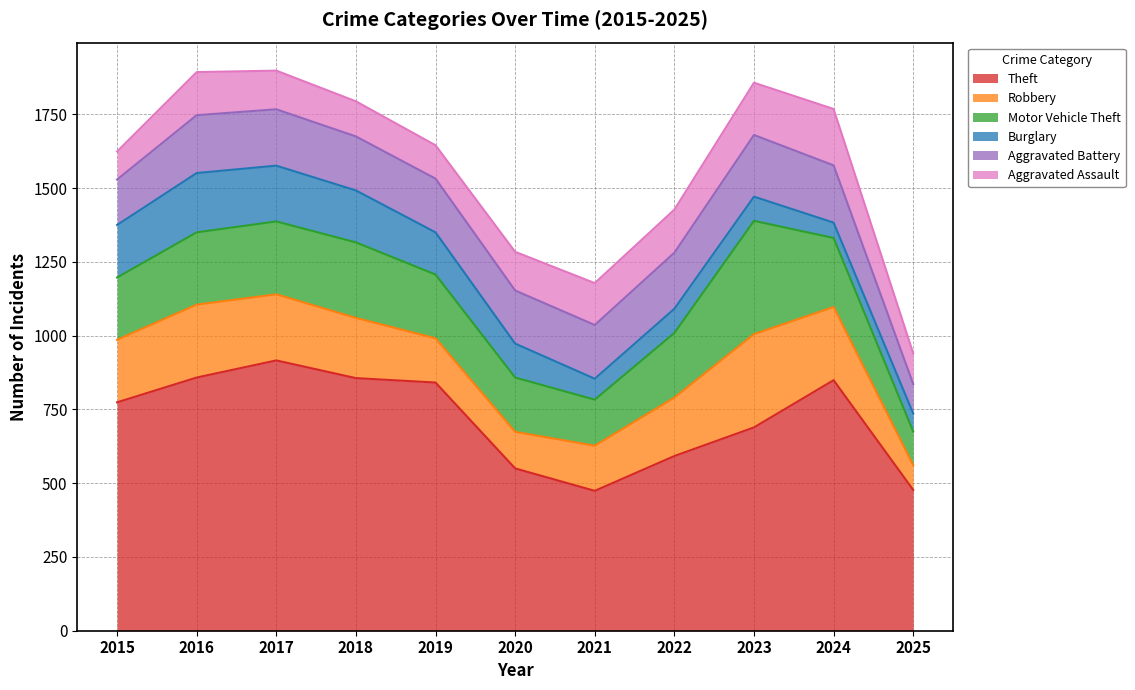

True or false: Theft and Aggravated Battery intersect in this chart.

False